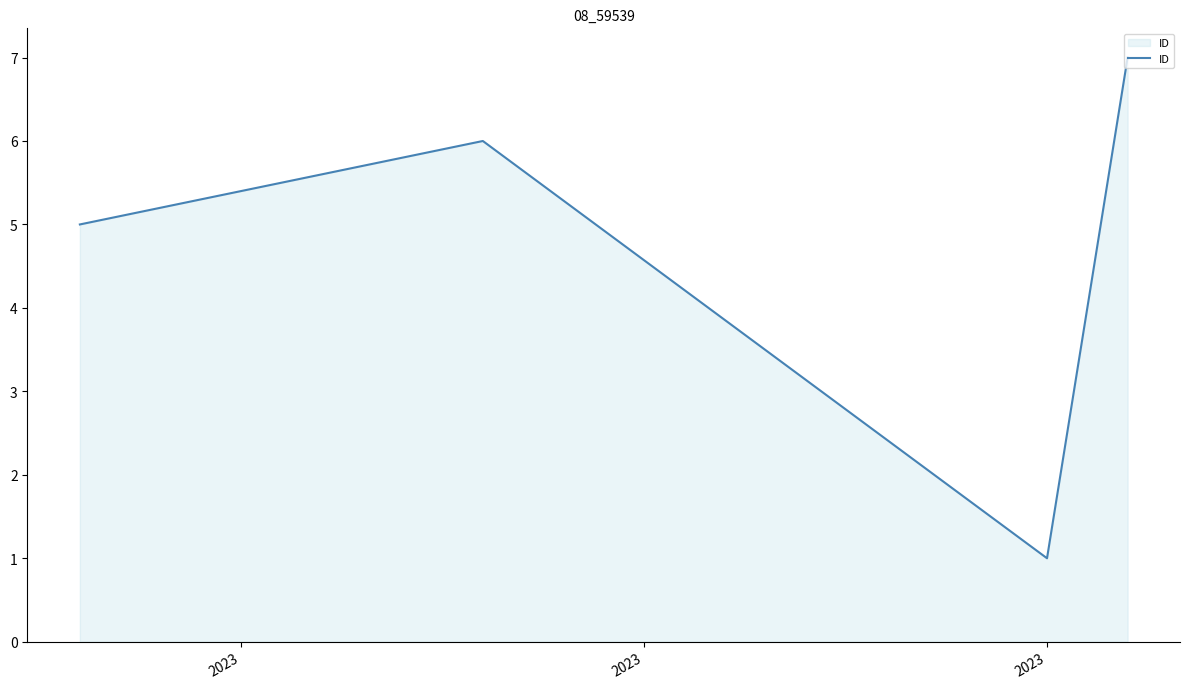

How many lines are shown in the chart?

1